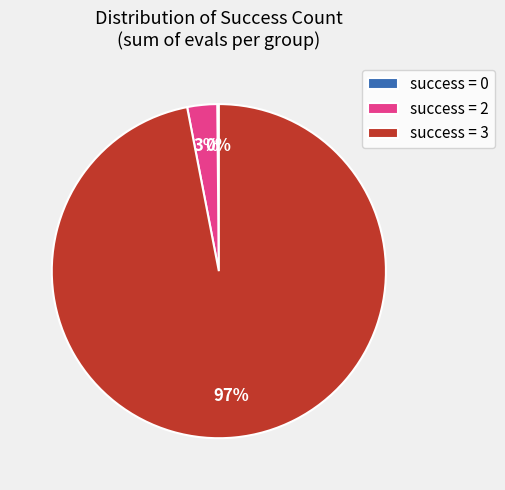

Which has a higher value, success = 2 or success = 3?

success = 3